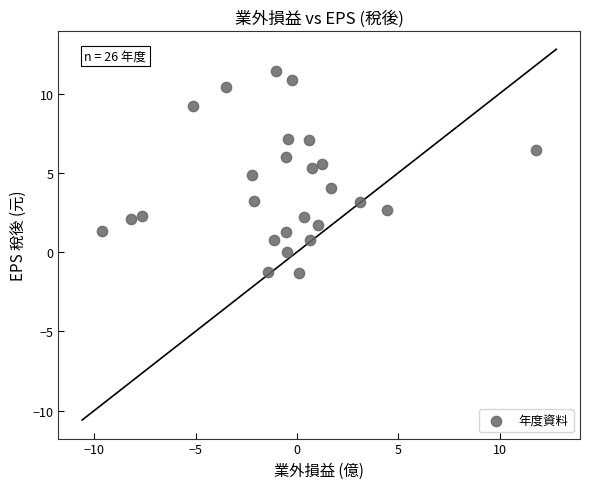

What is the range of X values (max minus min)?

21.4